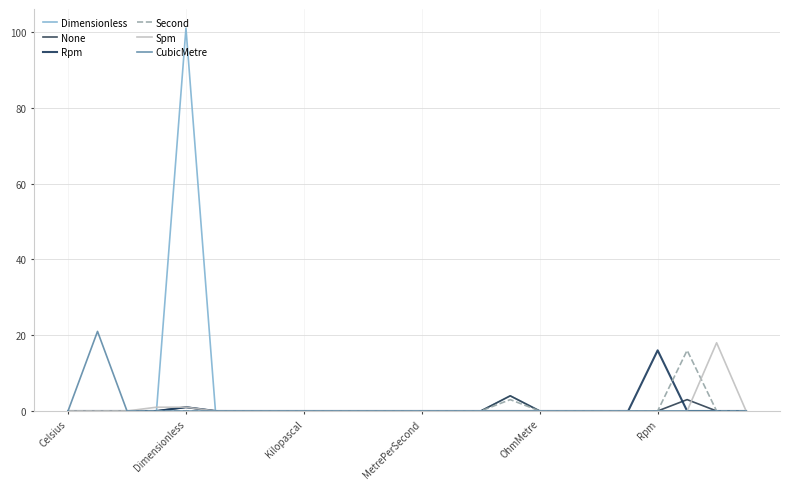

How many lines are shown in the chart?

6